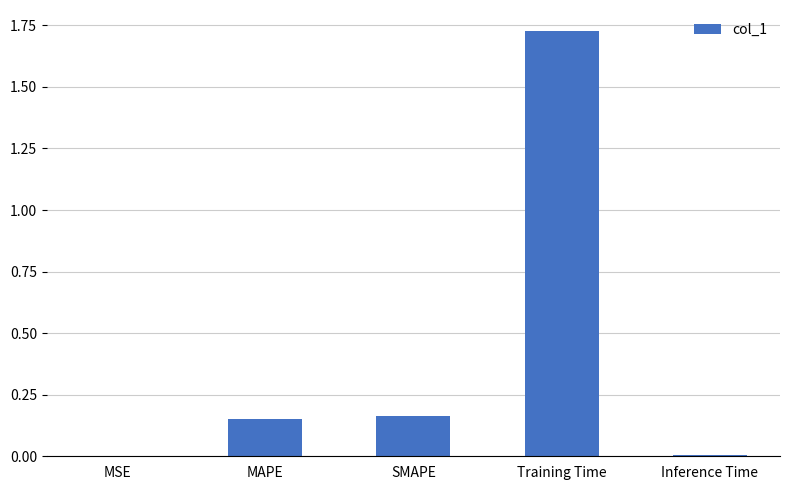

What is the ratio of the value at SMAPE to the value at Training Time?

0.1